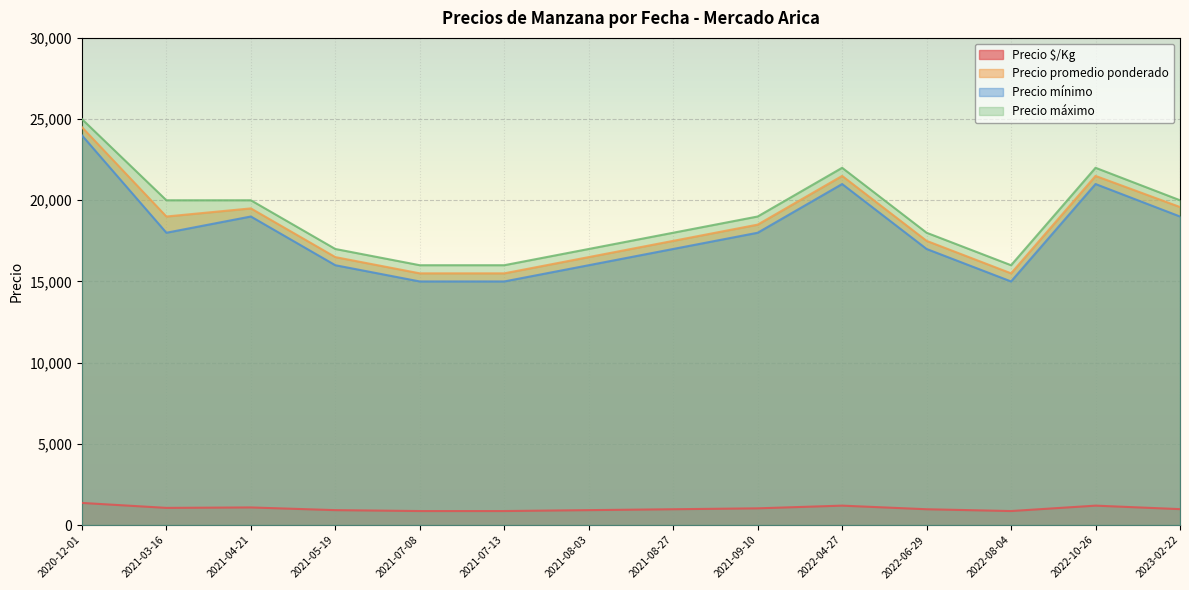

How many lines are shown in the chart?

4